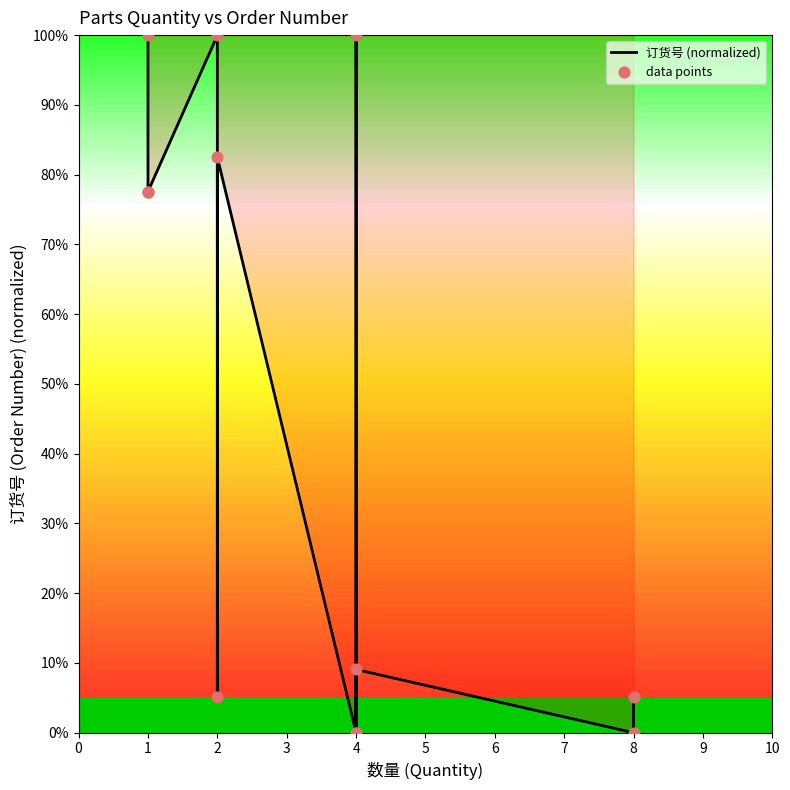

Which series has the largest total across all categories?

订货号 (normalized)